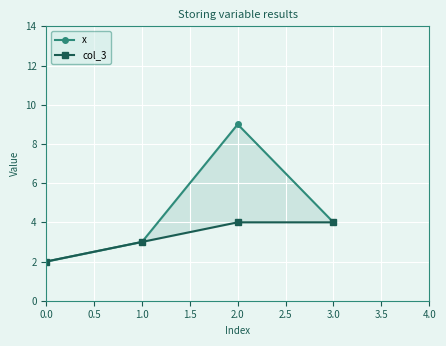

True or false: col_3 and x cross at least once.

False